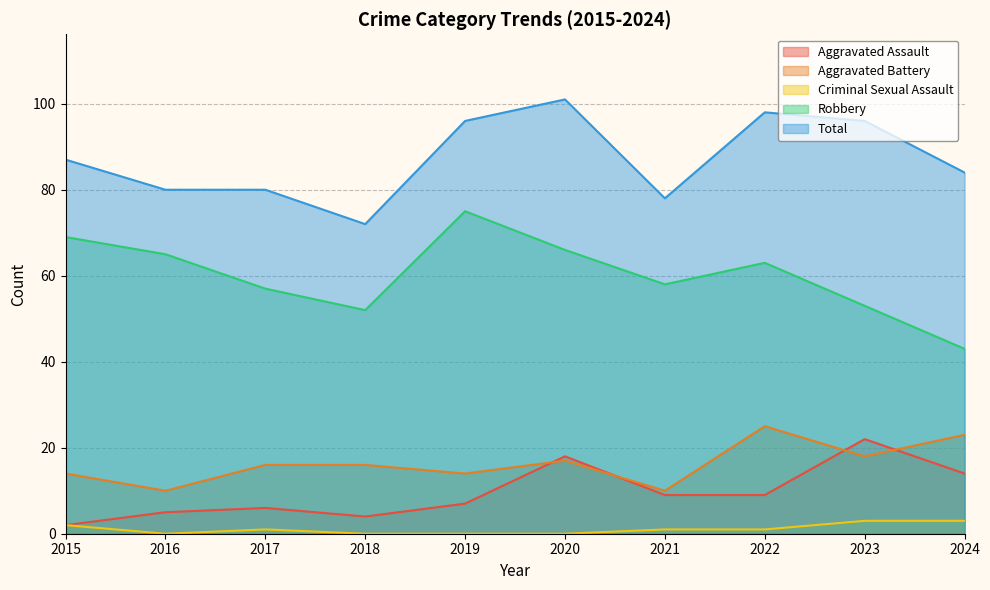

Reading left to right, what are all the values shown in this chart?

Aggravated Assault: 2015=2	2016=5	2017=6	2018=4	2019=7	2020=18	2021=9	2022=9	2023=22	2024=14
Aggravated Battery: 2015=14	2016=10	2017=16	2018=16	2019=14	2020=17	2021=10	2022=25	2023=18	2024=23
Criminal Sexual Assault: 2015=2	2016=0	2017=1	2018=0	2019=0	2020=0	2021=1	2022=1	2023=3	2024=3
Robbery: 2015=69	2016=65	2017=57	2018=52	2019=75	2020=66	2021=58	2022=63	2023=53	2024=43
Total: 2015=87	2016=80	2017=80	2018=72	2019=96	2020=101	2021=78	2022=98	2023=96	2024=84